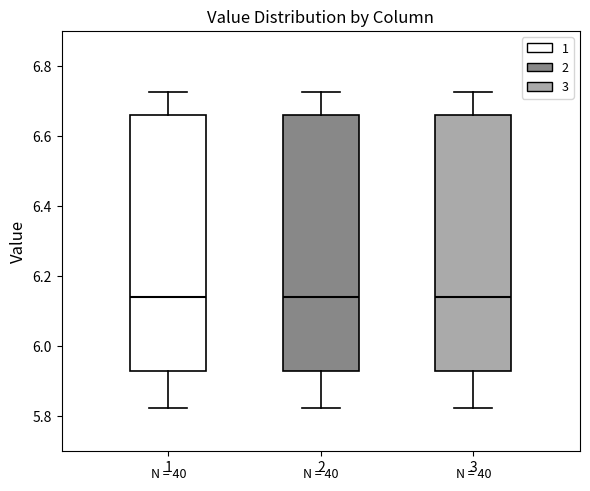

Reading left to right, transcribe this box plot: for each box, give where its median line is, the range the box spans, and where its two whiskers end, as read against the y-axis. The values are not printed on the chart, so give them approximately, as read against the axis.

1: median 6.14, box 5.92 to 6.66, whiskers 5.82 to 6.72
2: median 6.14, box 5.92 to 6.66, whiskers 5.82 to 6.72
3: median 6.14, box 5.92 to 6.66, whiskers 5.82 to 6.72